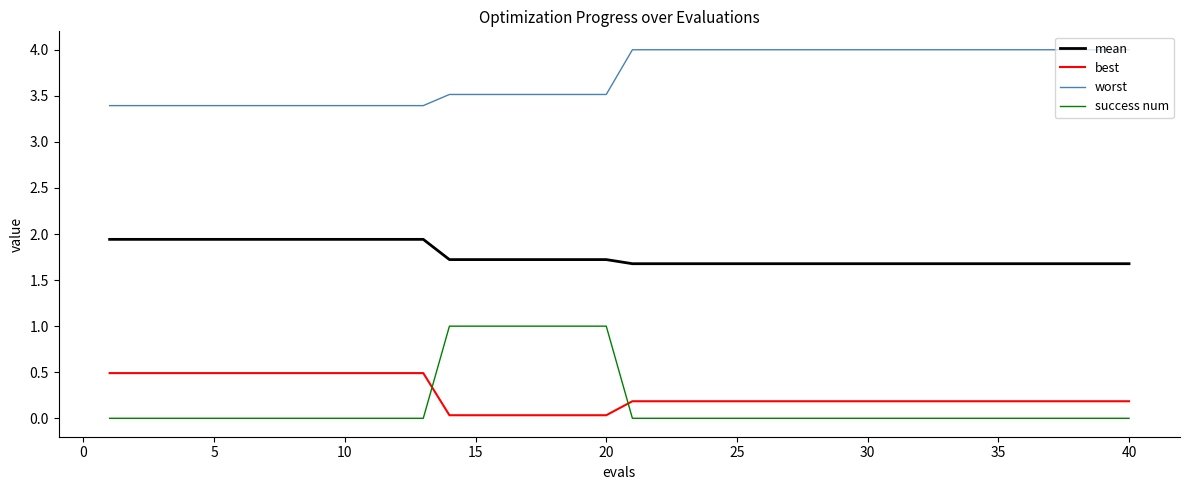

Which series has the largest range (max minus min)?

success num